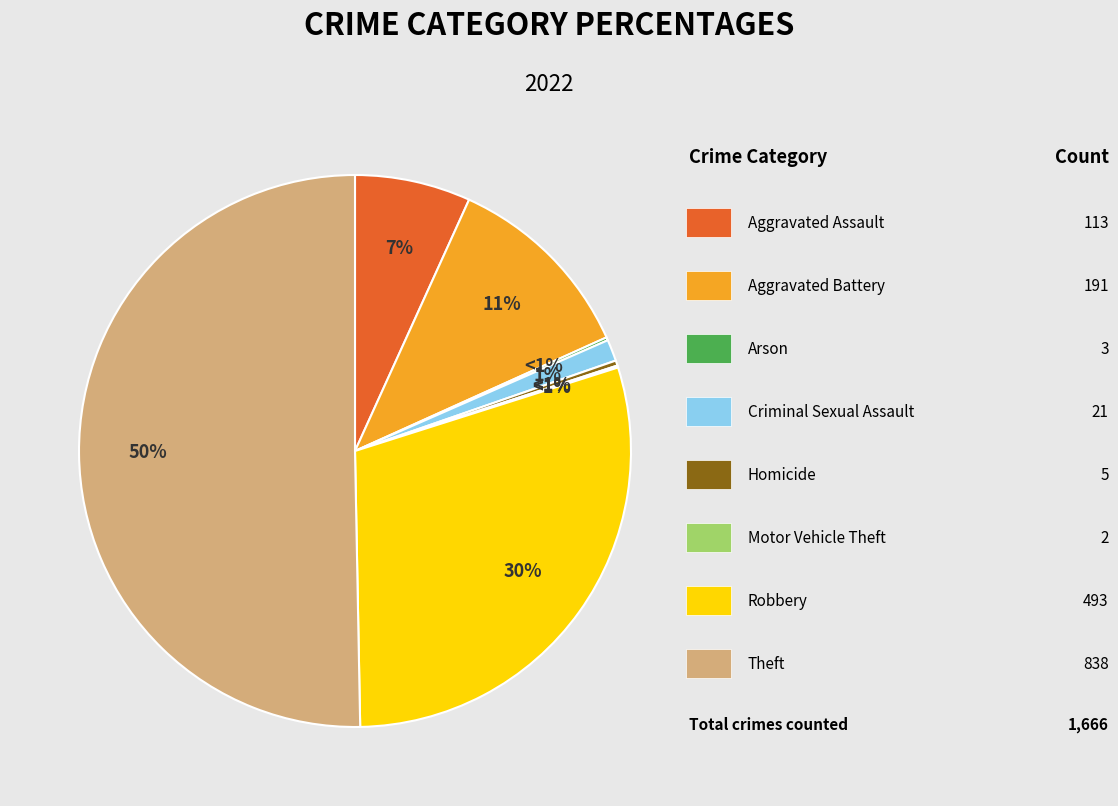

Count the number of slices in the pie.

8